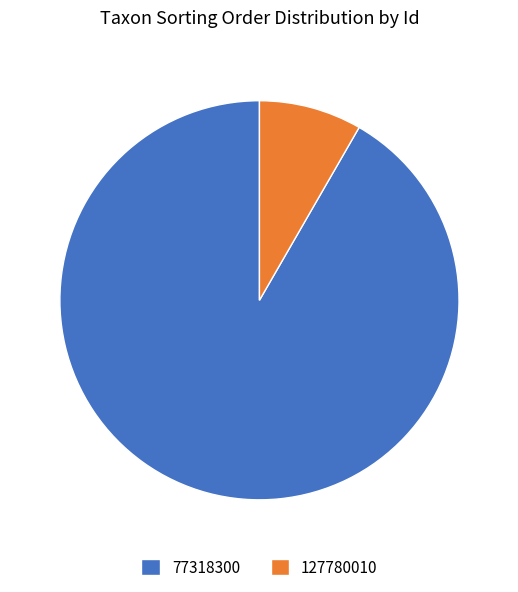

Which category has the biggest portion of the pie?

77318300